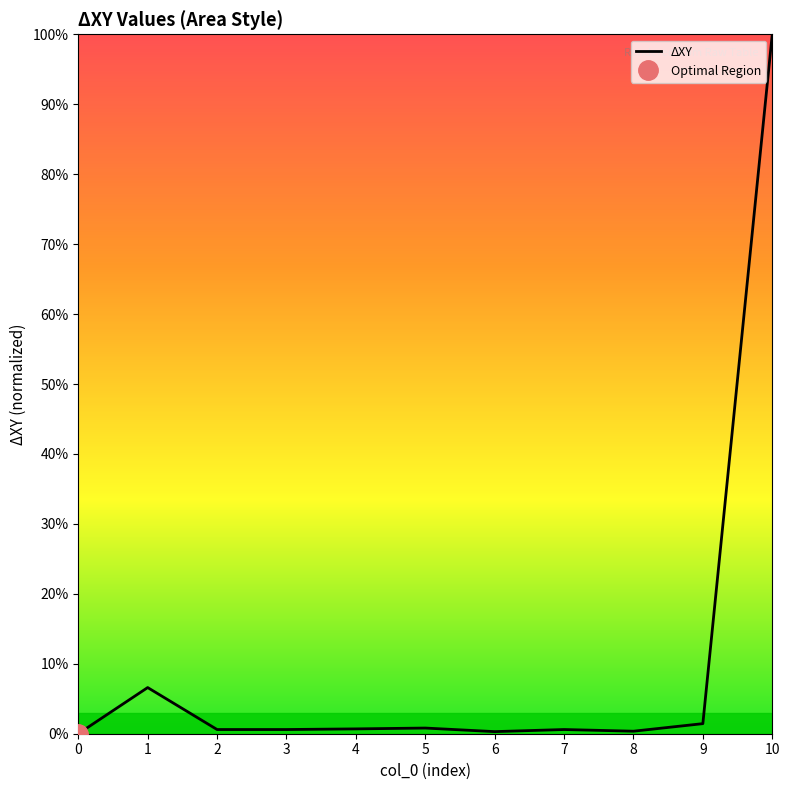

True or false: there are more than 0 points higher than both neighbors.

True